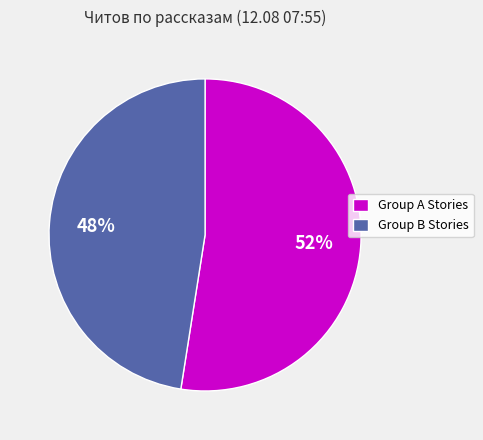

Rank the categories by value from lowest to highest.

Group B Stories, Group A Stories